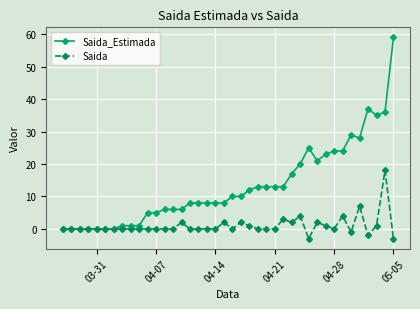

What is the maximum value for Saida_Estimada?

59